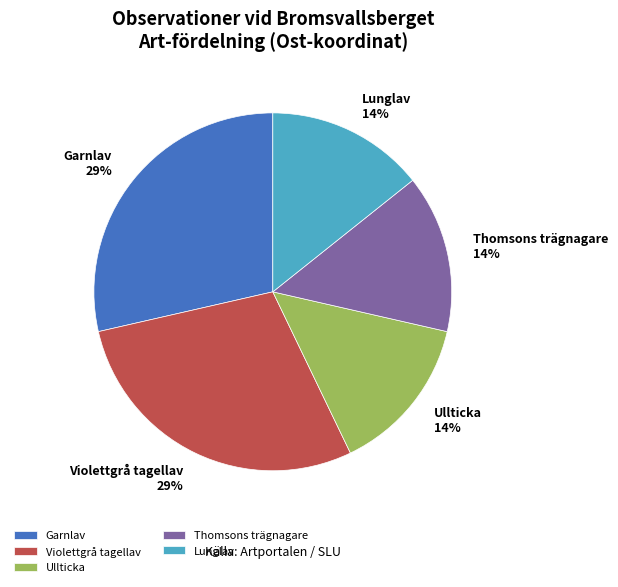

True or false: Garnlav accounts for 20% of the total.

False